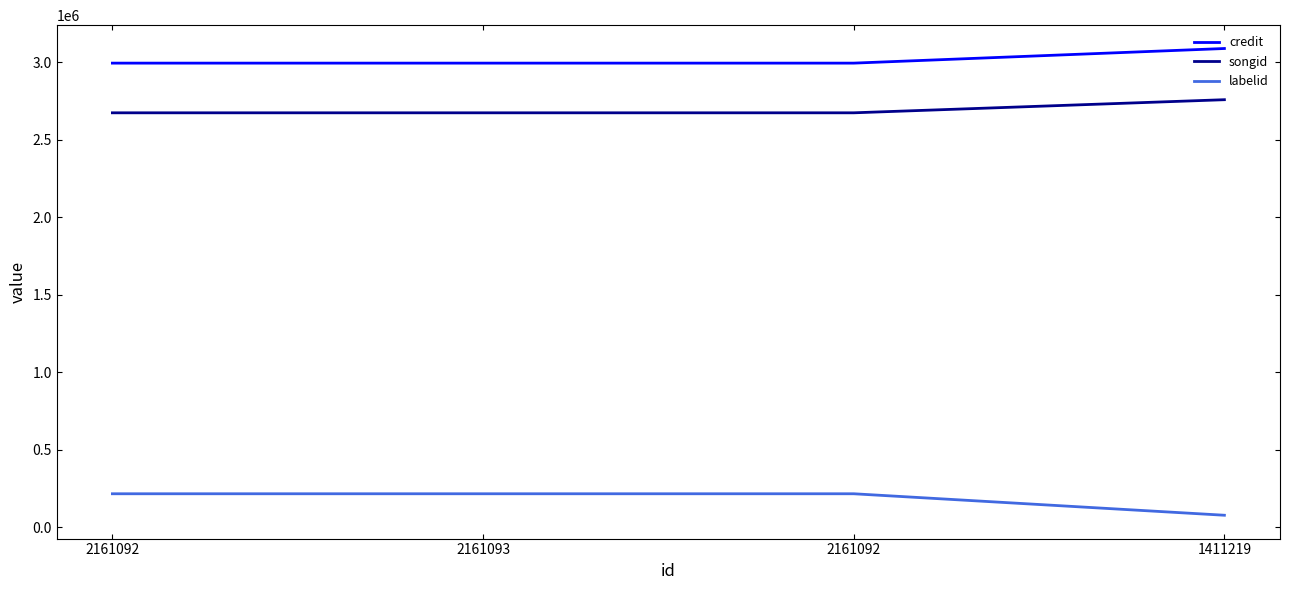

What are all the series names shown in the legend?

credit, songid, labelid